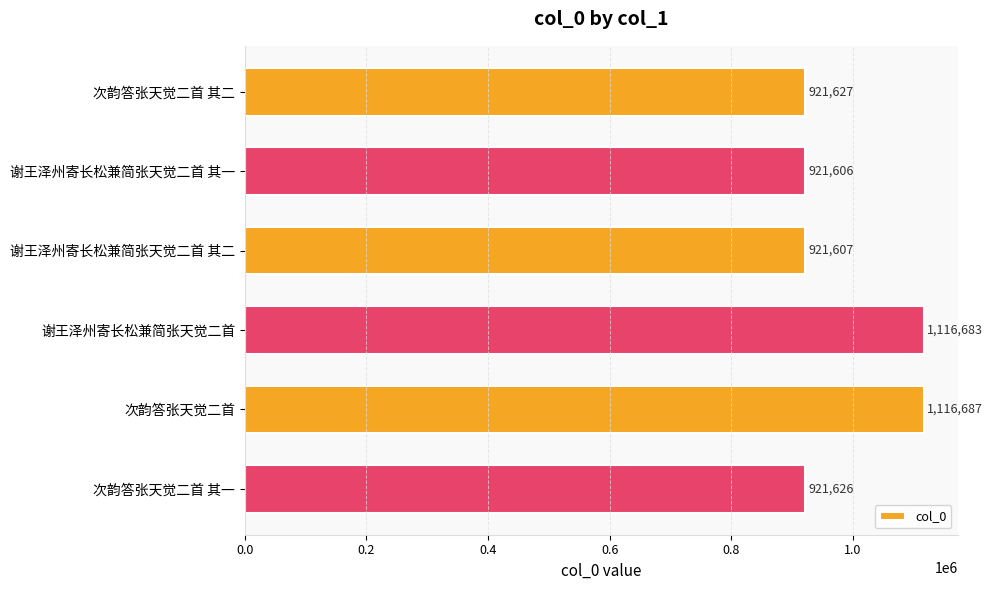

The chart shows a value of 921626 at 次韵答张天觉二首 其一. True or false?

True